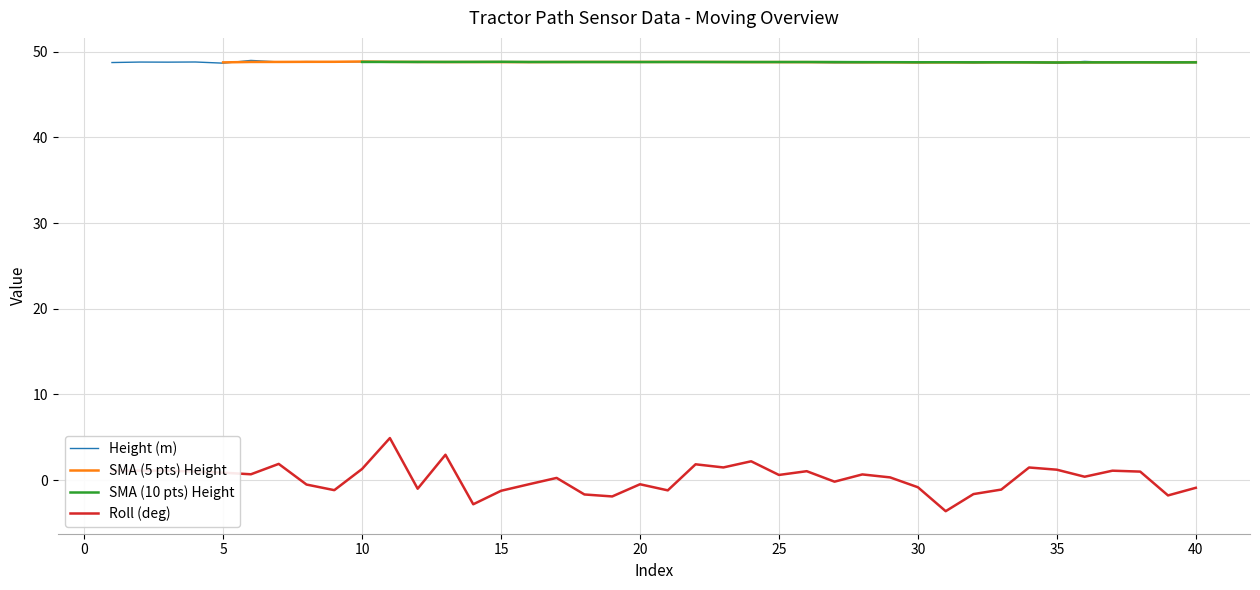

True or false: Height (m) and Roll (deg) cross at least once.

False